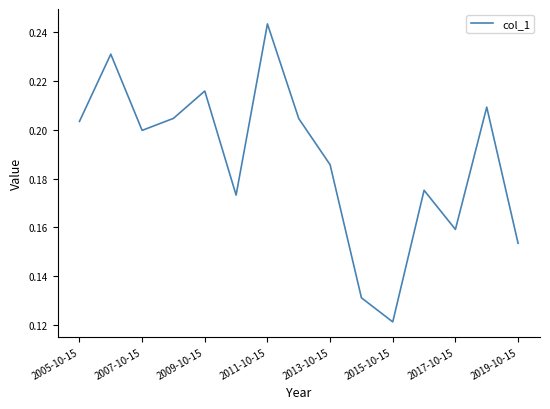

Does the chart have visible grid lines?

No